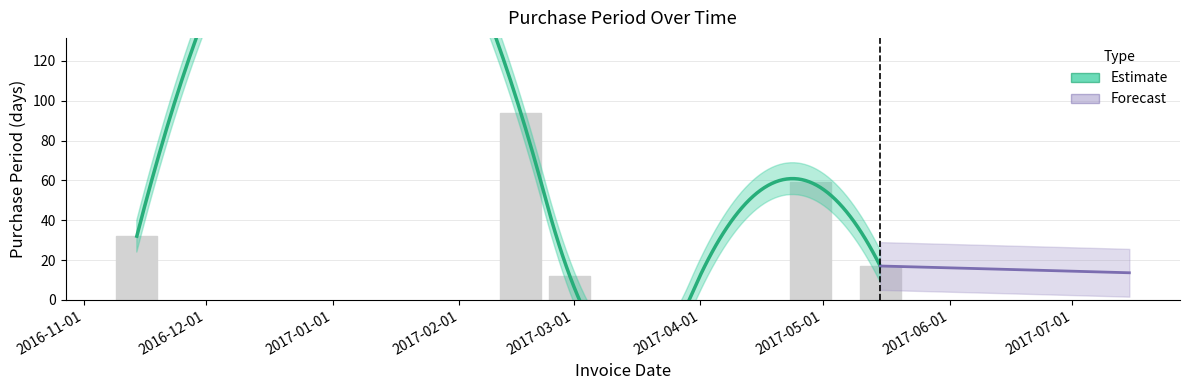

List the labels in order of value, largest first.

2017-02-16, 2017-04-28, 2016-11-14, 2017-05-15, 2017-02-28